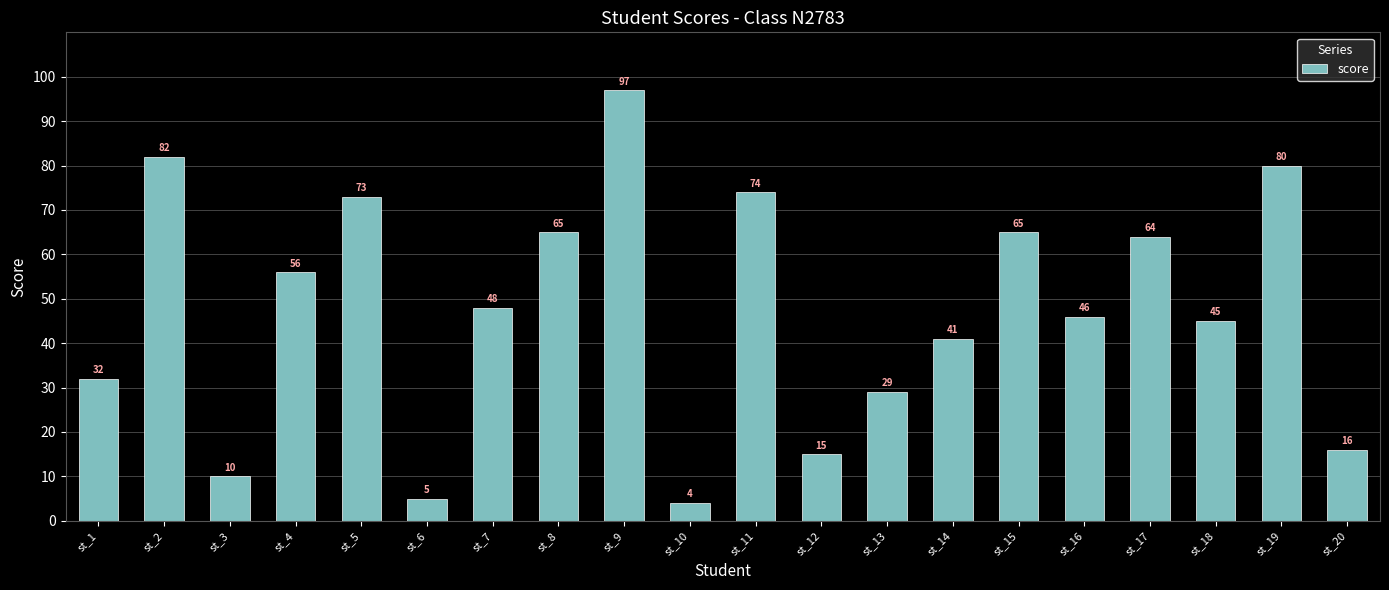

What is the minimum value shown in the chart?

4